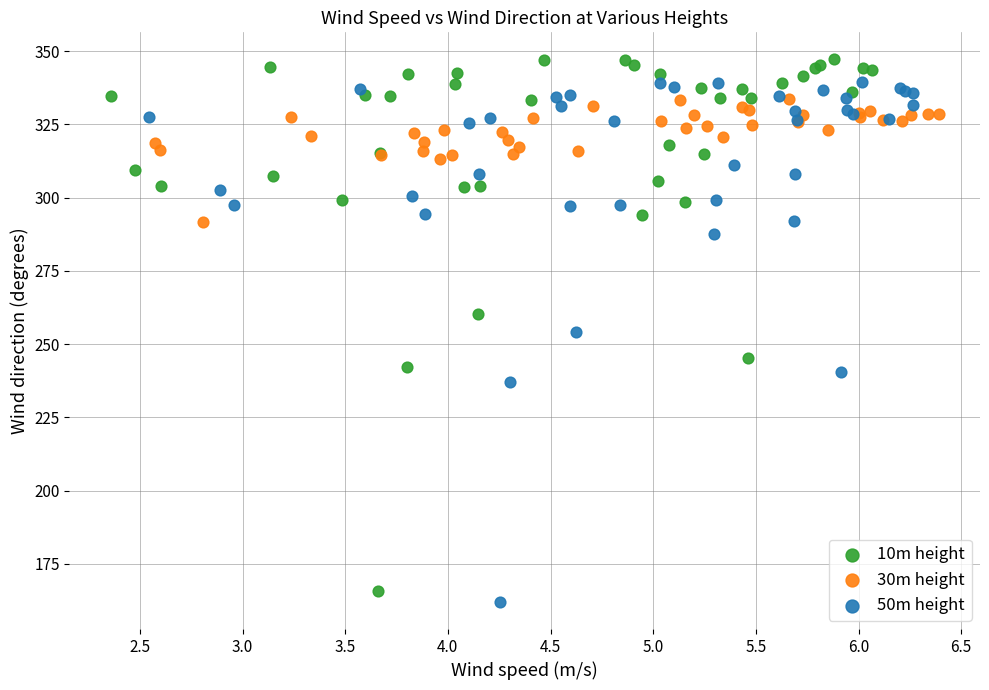

What are all the series names shown in the legend?

10m height, 30m height, 50m height